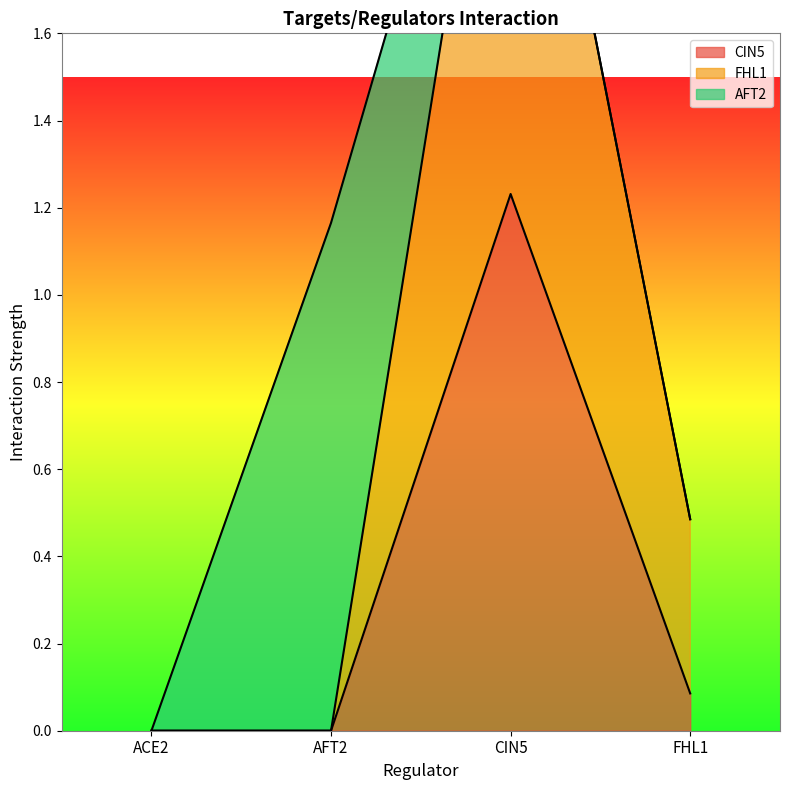

At which category is the sum across all series the highest?

CIN5